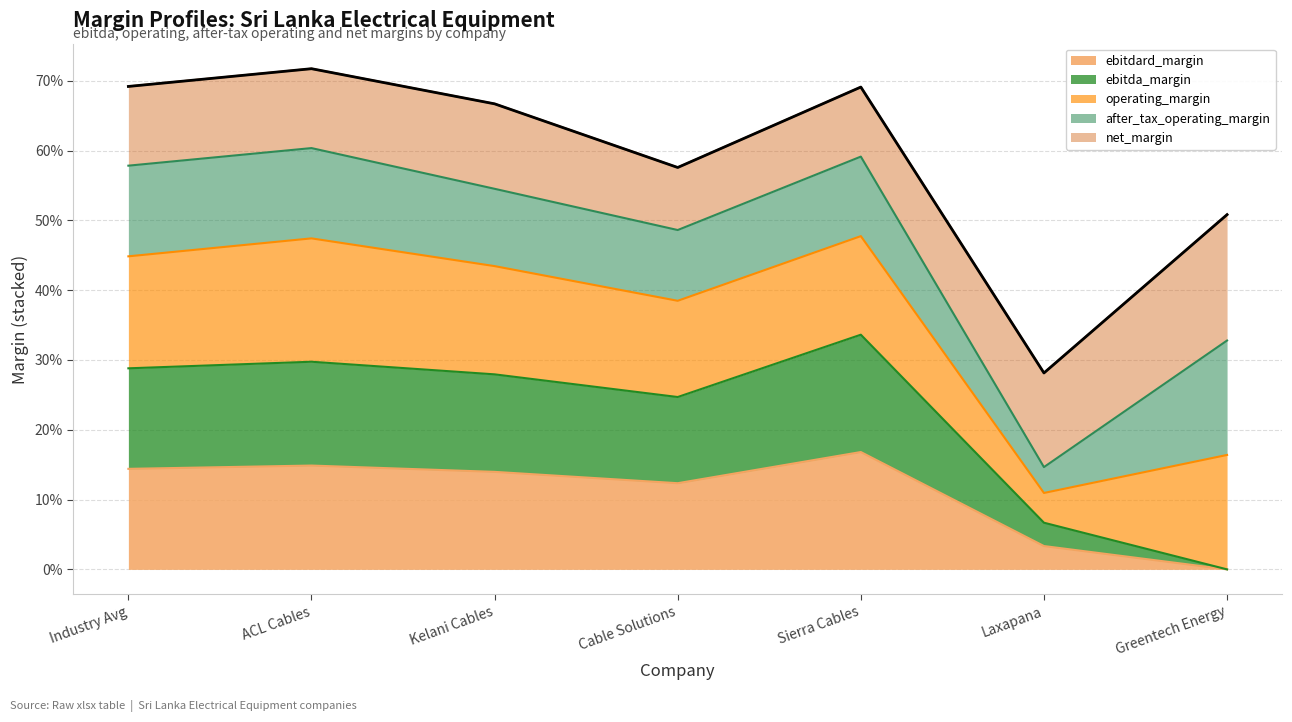

List the labels in order of value, largest first.

ACL Cables, Industry Avg, Sierra Cables, Kelani Cables, Cable Solutions, Greentech Energy, Laxapana